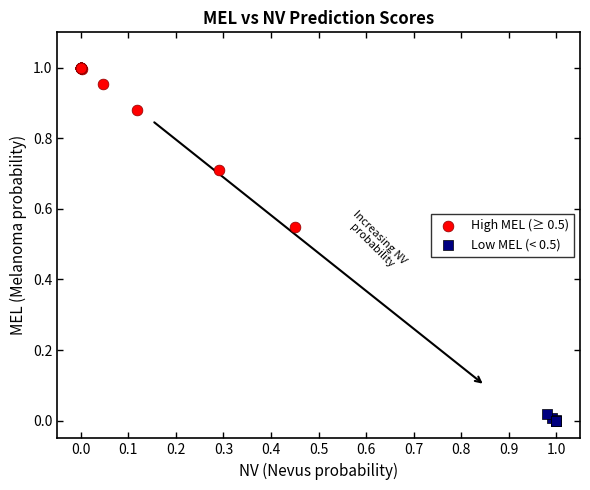

Which series has the largest Y range (max minus min)?

High MEL (≥ 0.5)